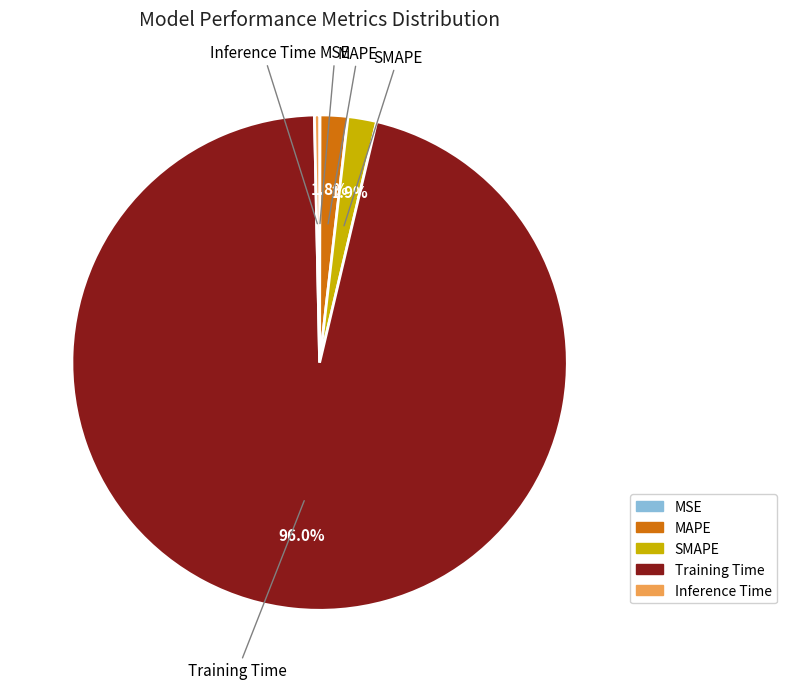

Is it true that Training Time is 96% of the pie?

True